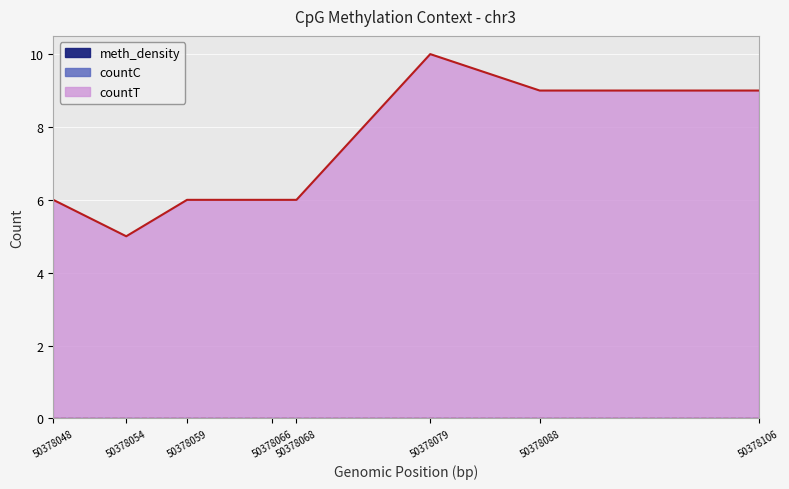

Which has a higher value, 50378079 or 50378059?

50378079